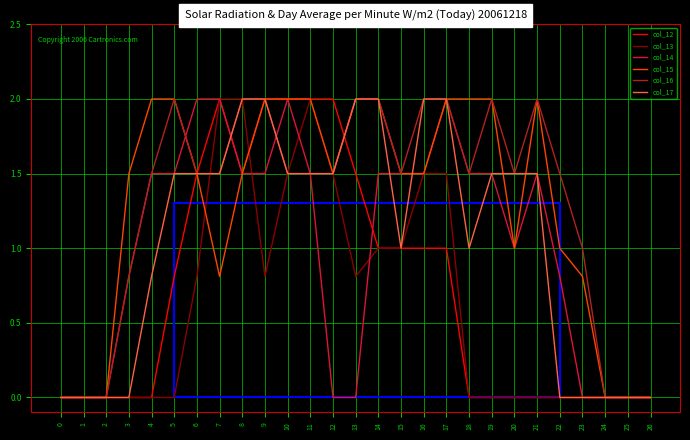

The value of col_15 at 10 is 0.6. True or false?

False